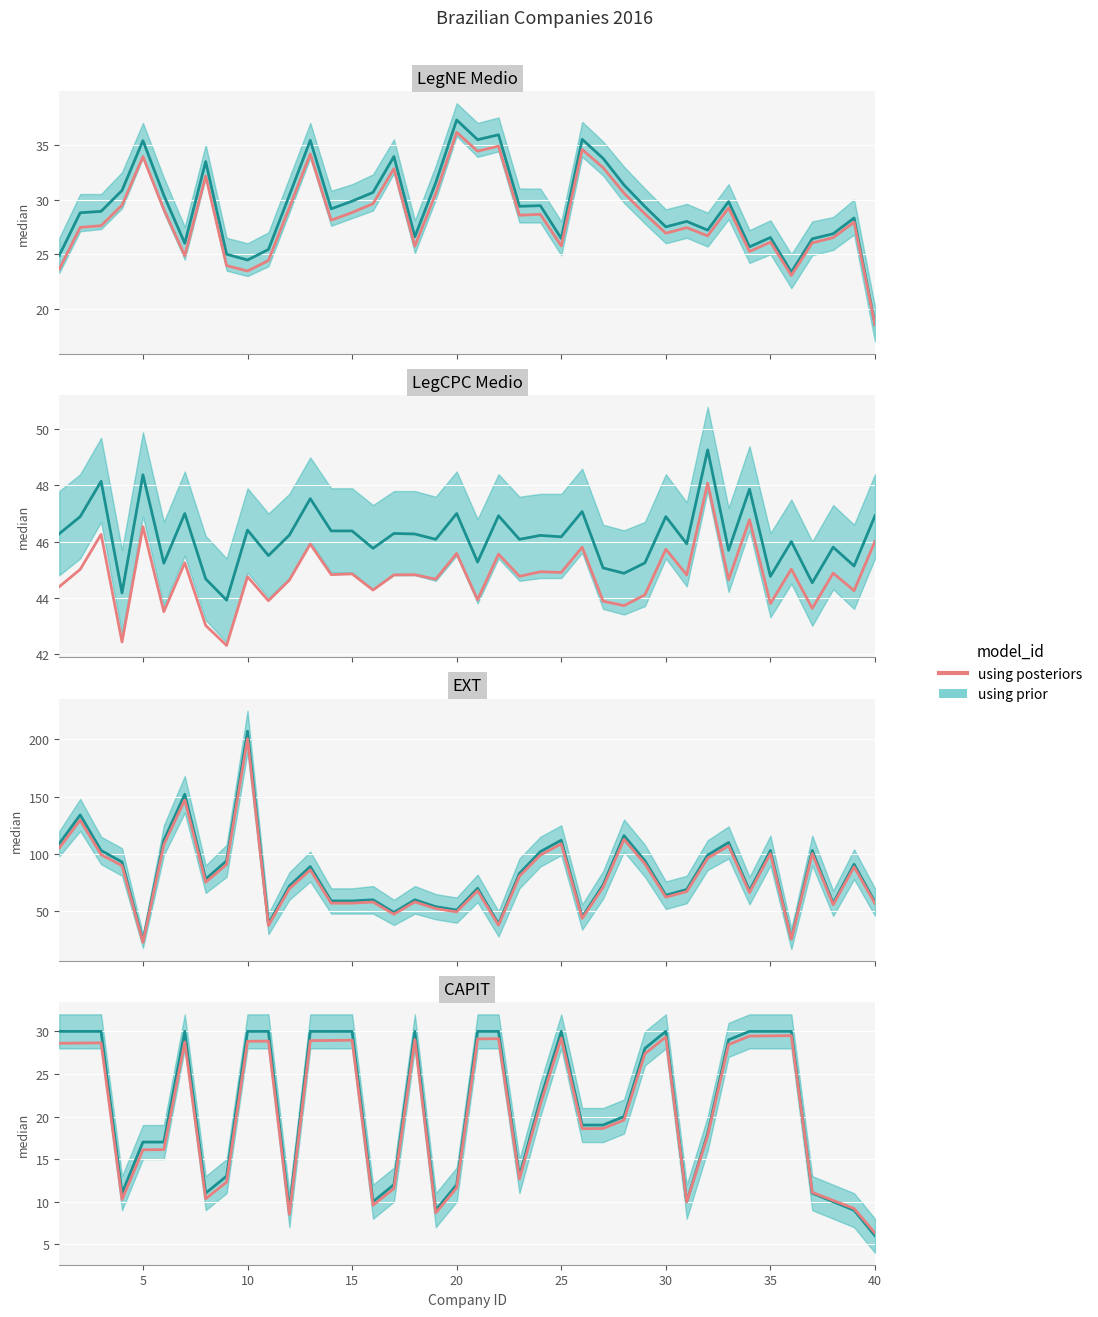

Is this an area chart (filled region under the line)?

No